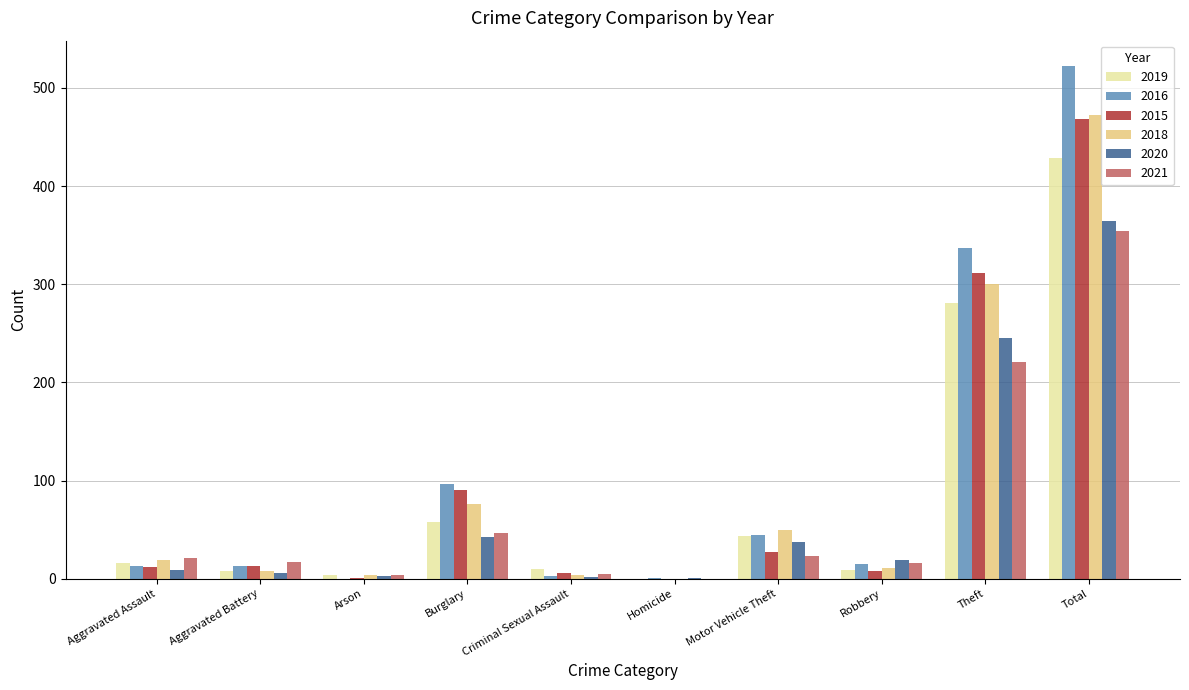

Which series has the largest total across all categories?

2016